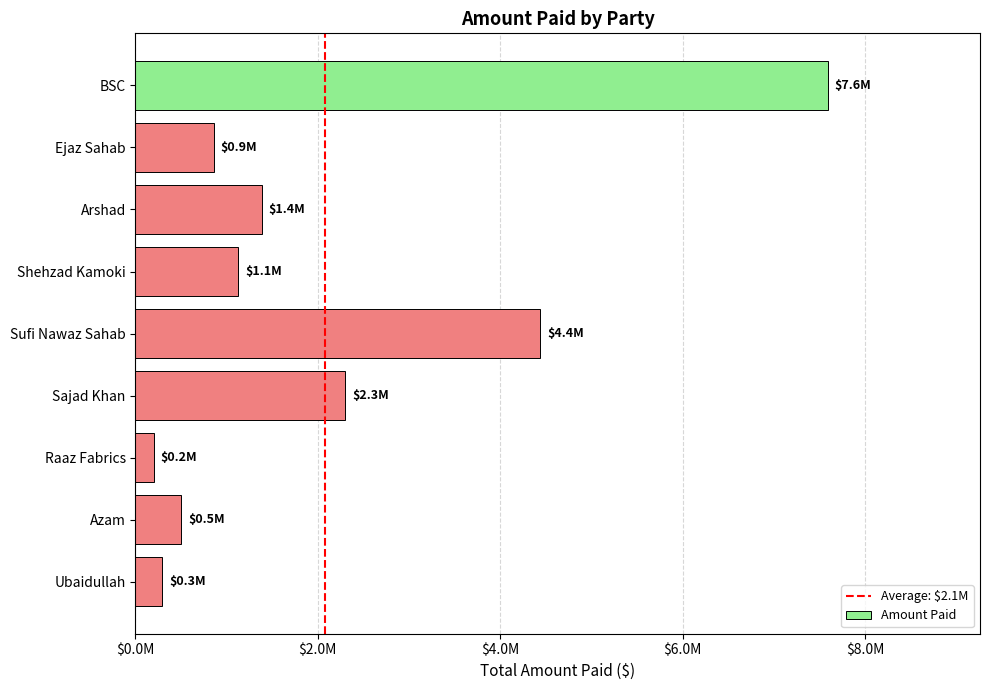

Are the bars grouped side by side (vs. stacked)?

No